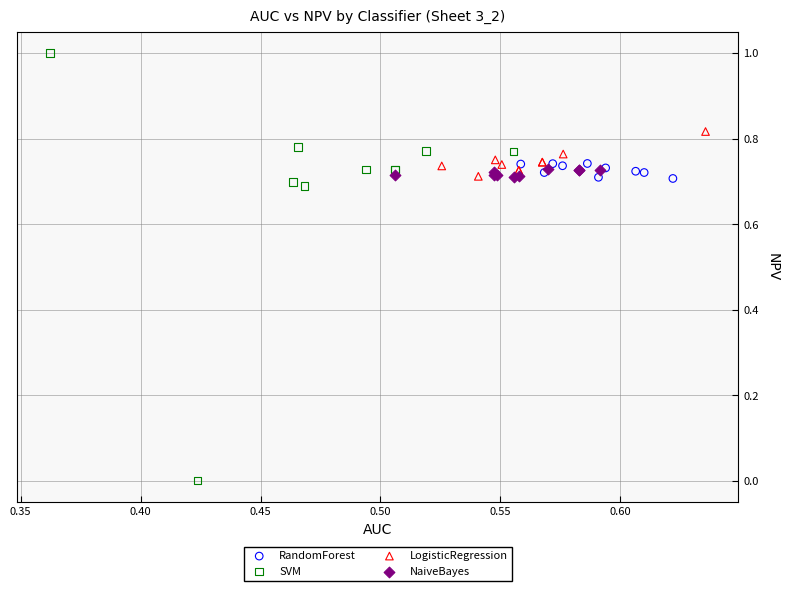

Which series has the widest spread of Y values?

SVM